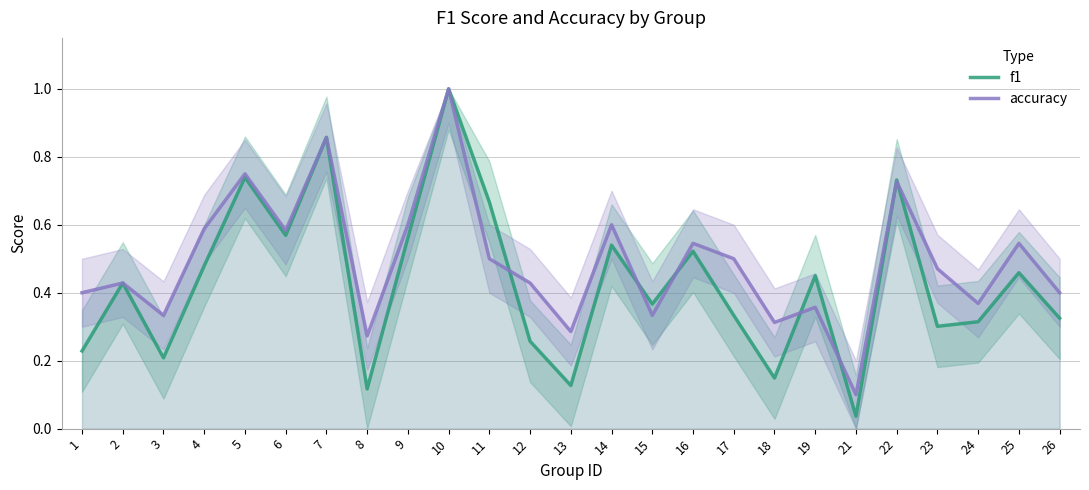

List the labels in order of f1 value, largest first.

10, 7, 5, 22, 11, 6, 9, 14, 16, 4, 25, 19, 2, 15, 17, 26, 24, 23, 12, 1, 3, 18, 13, 8, 21